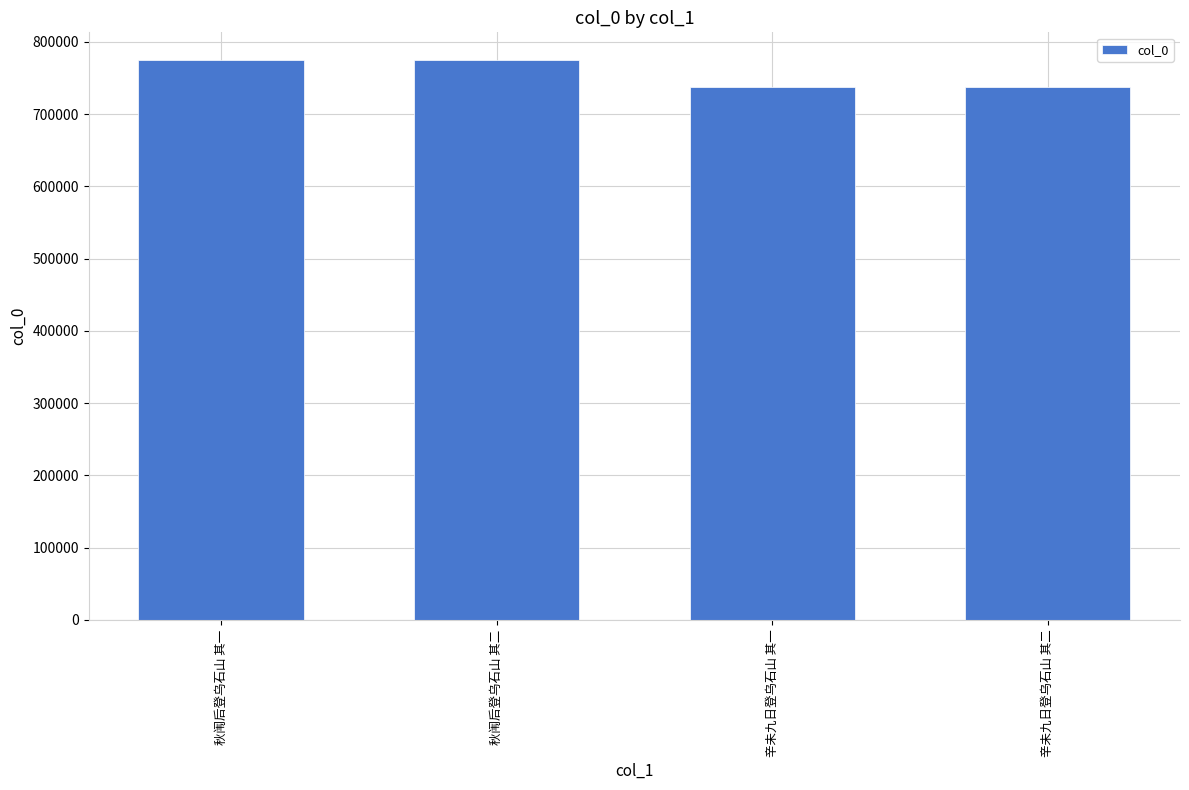

Is it true that the value at 秋闱后登乌石山 其一 is 774629?

True